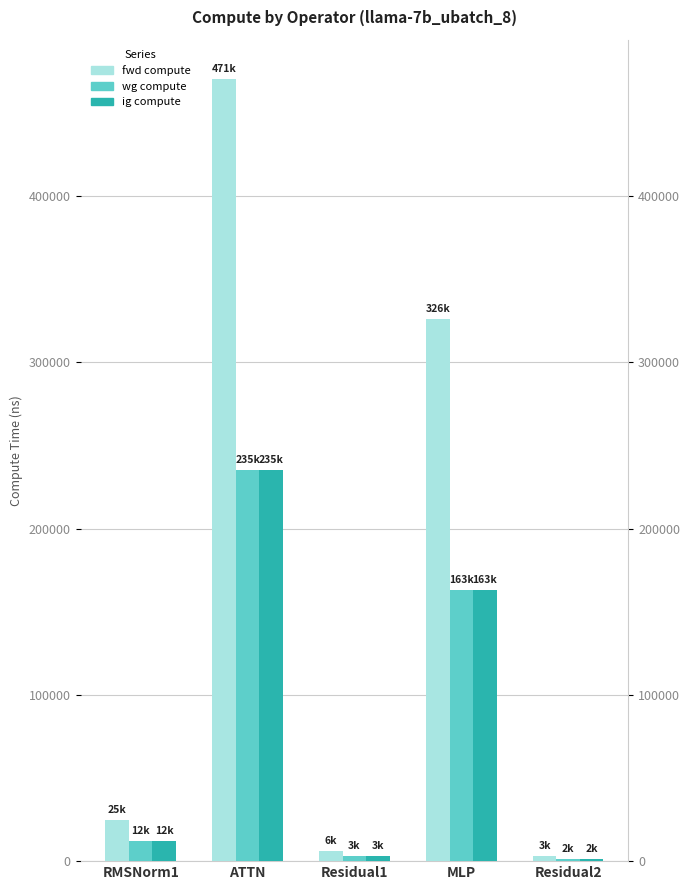

The fwd compute series shows 686851.0 at ATTN. True or false?

False